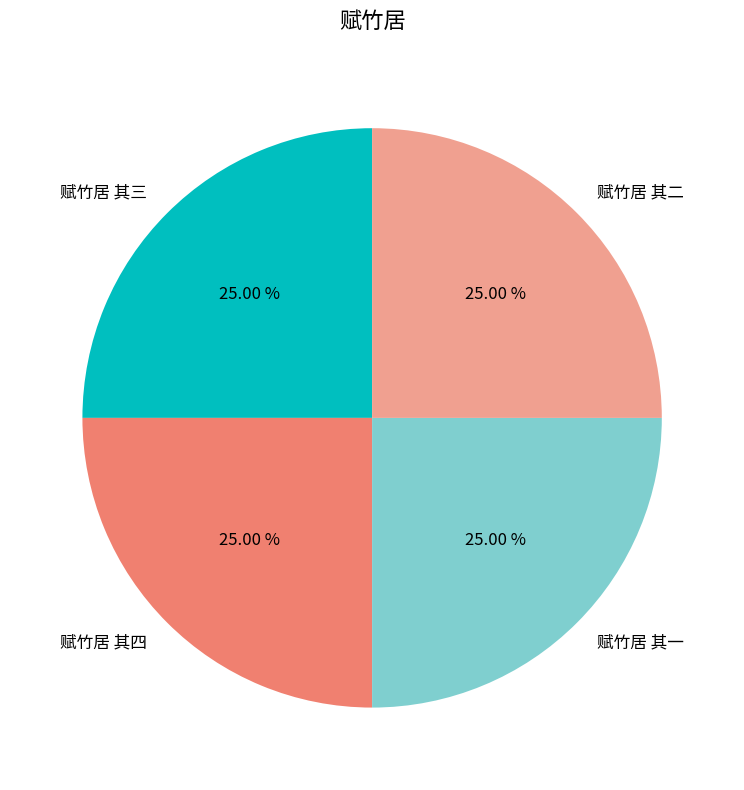

What is the total percentage of 赋竹居 其二 and 赋竹居 其四?

50.0%